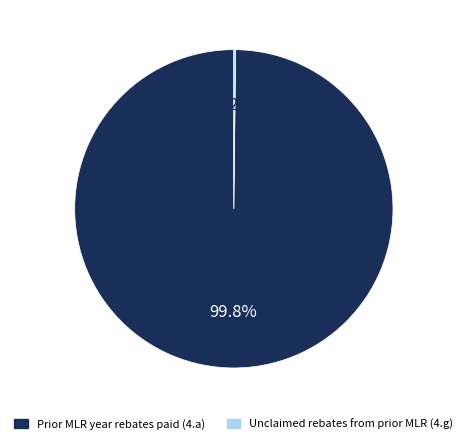

Which slice is the largest?

Prior MLR year rebates paid (4.a)